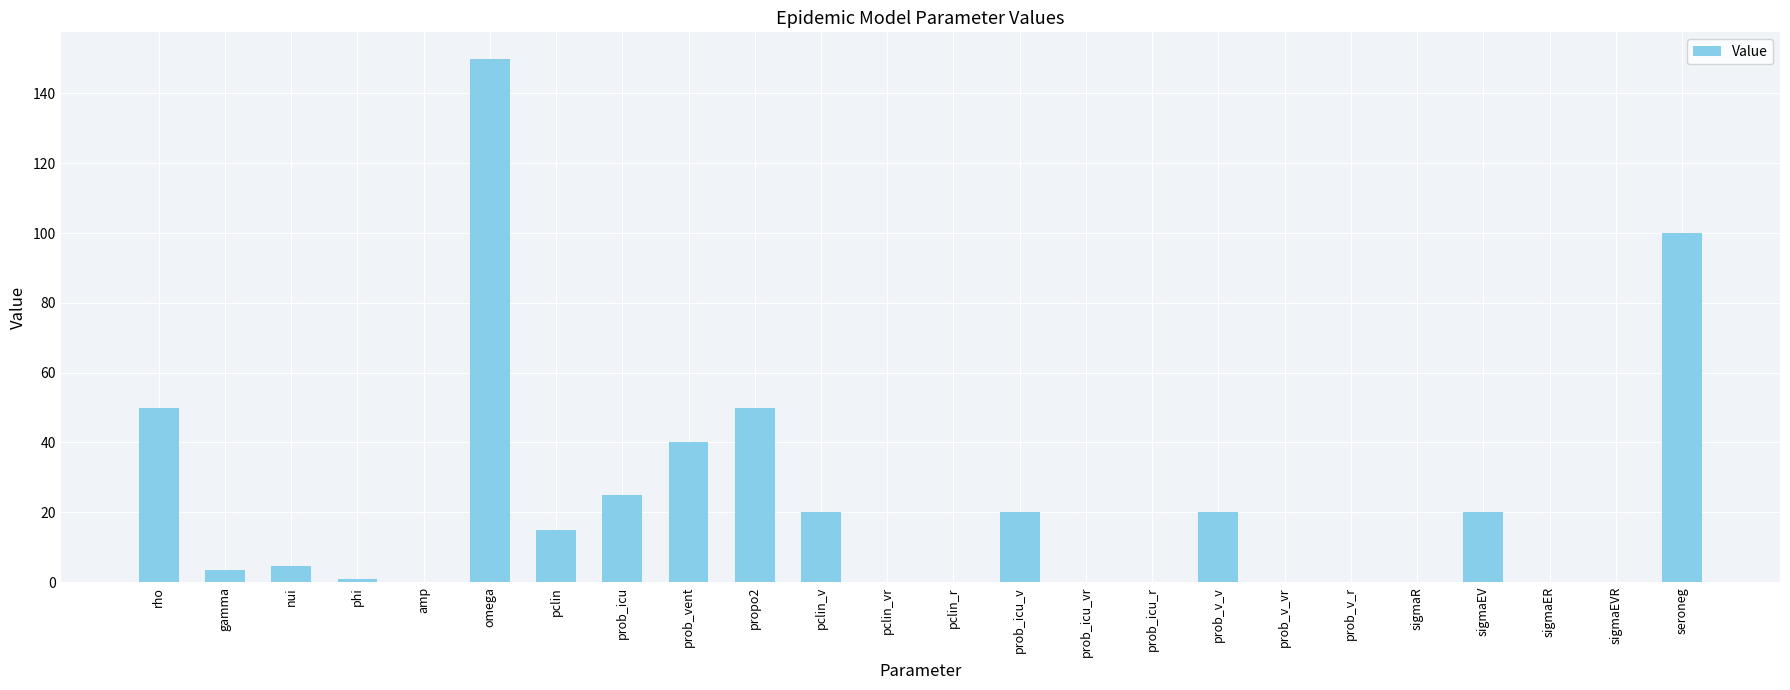

What is the sum of the values at prob_icu_vr and prob_v_v?

20.0